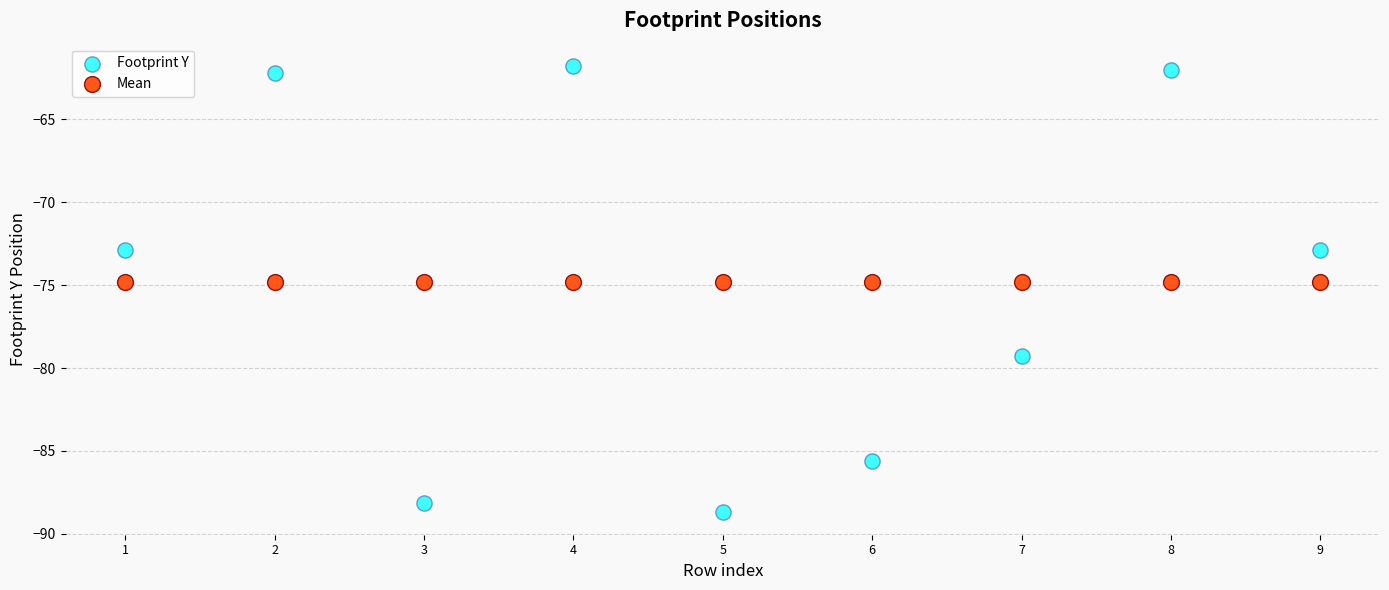

Which series reaches the minimum Y coordinate?

Footprint Y